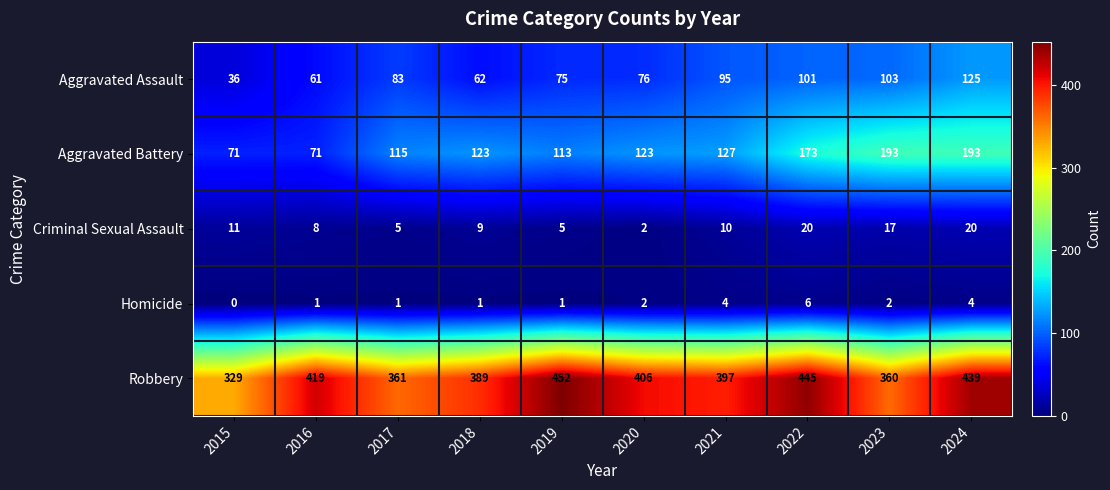

Rank the series by their maximum value, from highest to lowest.

Robbery, Aggravated Battery, Aggravated Assault, Criminal Sexual Assault, Homicide